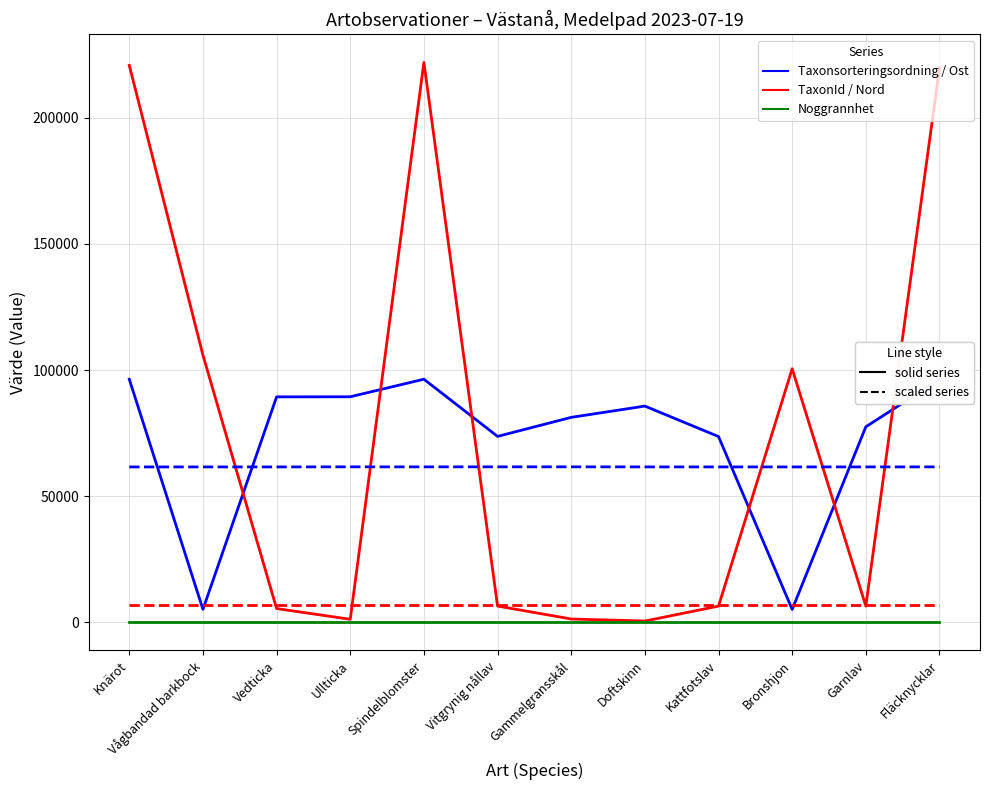

What is the total value across all series at Garnlav?

152444